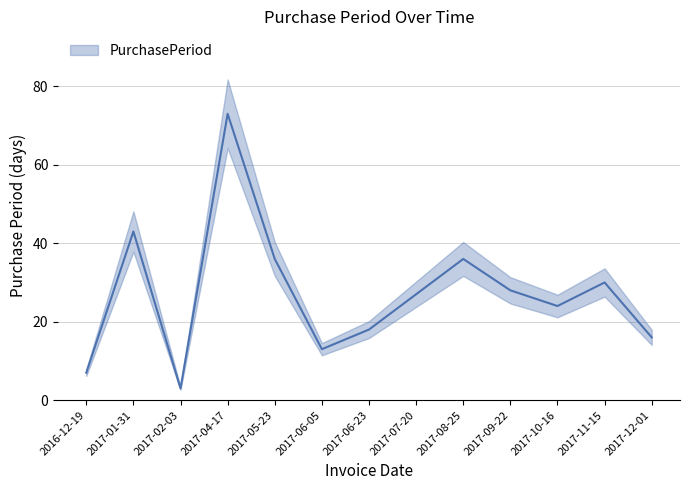

List the labels in order of value, largest first.

2017-04-17, 2017-01-31, 2017-05-23, 2017-08-25, 2017-11-15, 2017-09-22, 2017-07-20, 2017-10-16, 2017-06-23, 2017-12-01, 2017-06-05, 2016-12-19, 2017-02-03